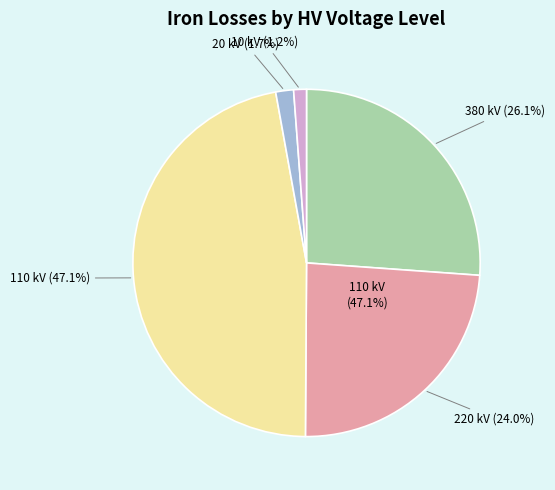

Which slice is the smallest?

10 kV